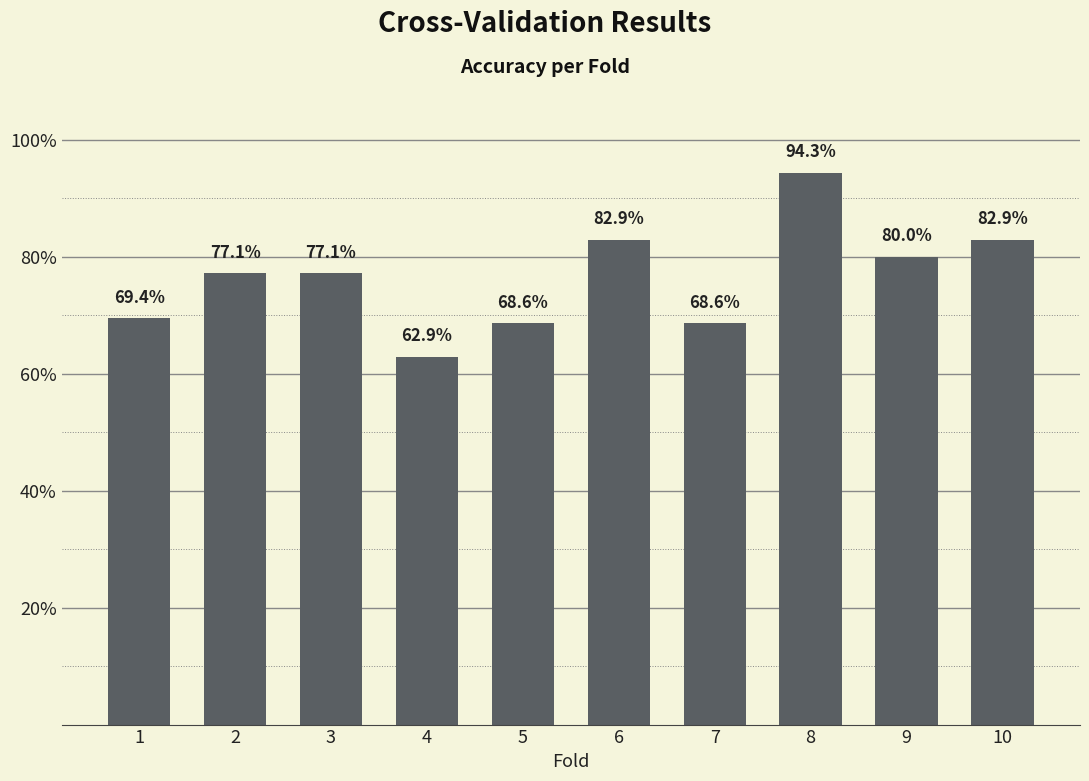

What is the value of the 9th bar from the left?

0.8